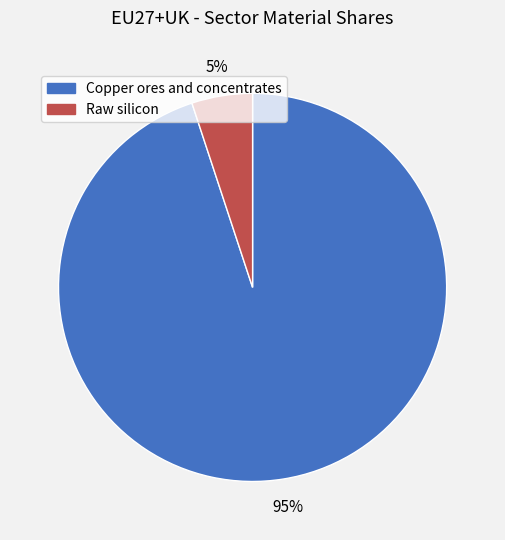

What percentage is the Copper ores and concentrates slice, to the nearest percent?

95%